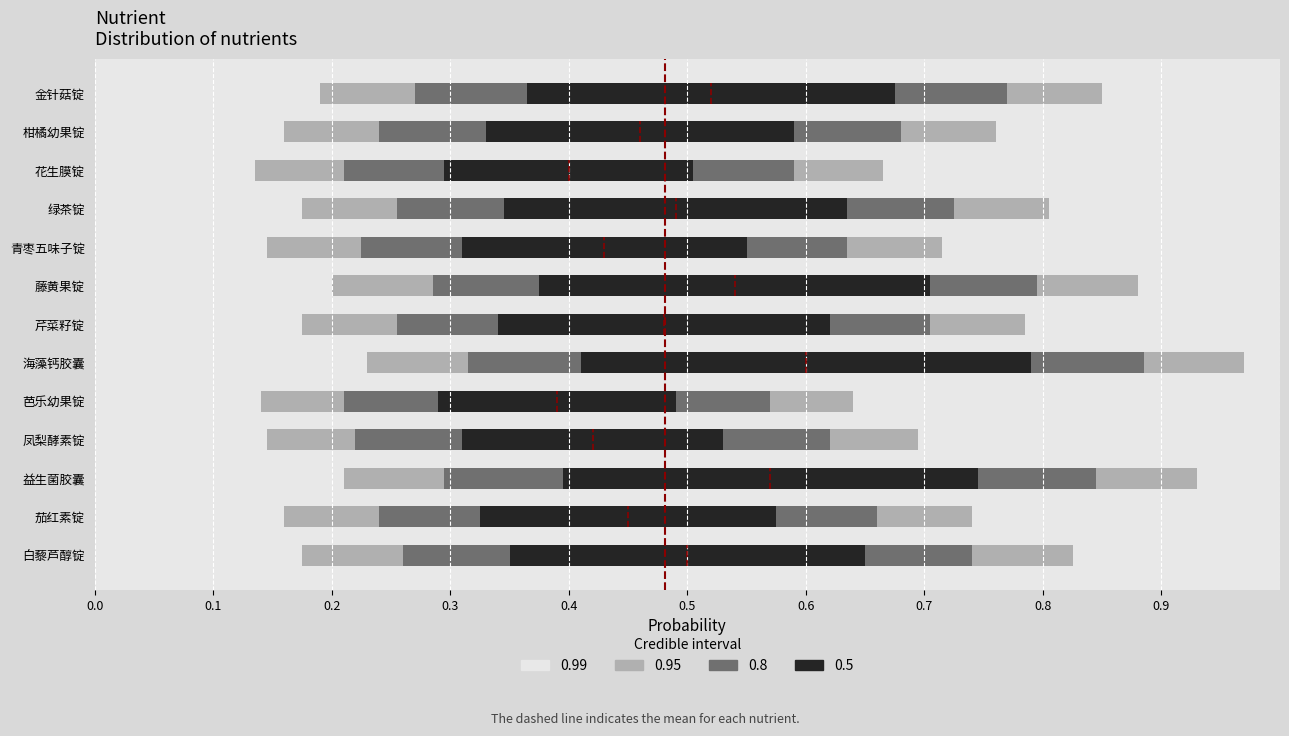

What is the lowest value of the 0.5 series?

0.2